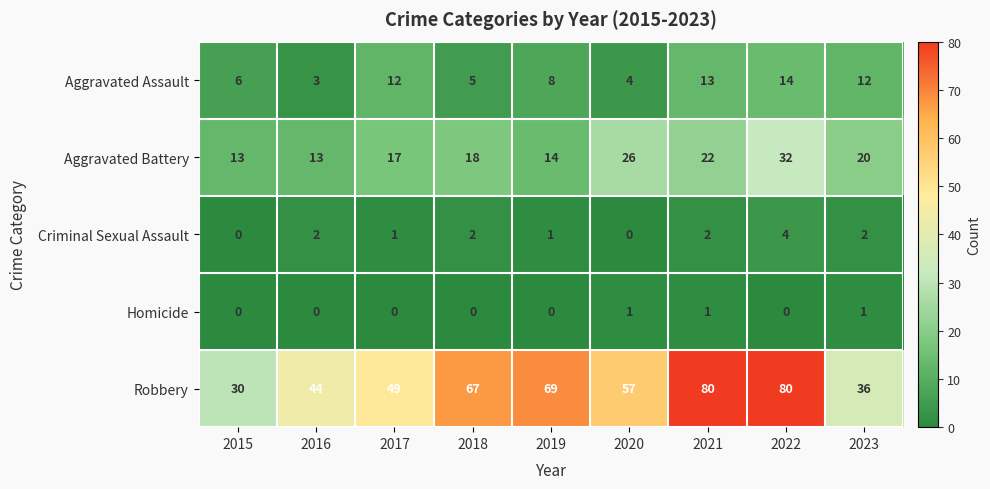

What is the greatest value displayed?

80